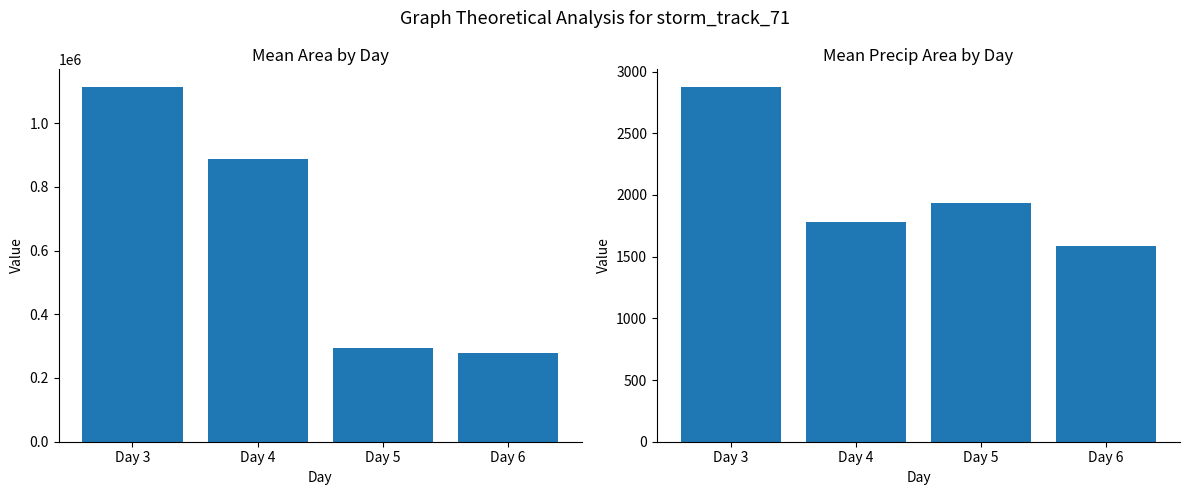

What is the total value across all series at Day 4?

888342.7